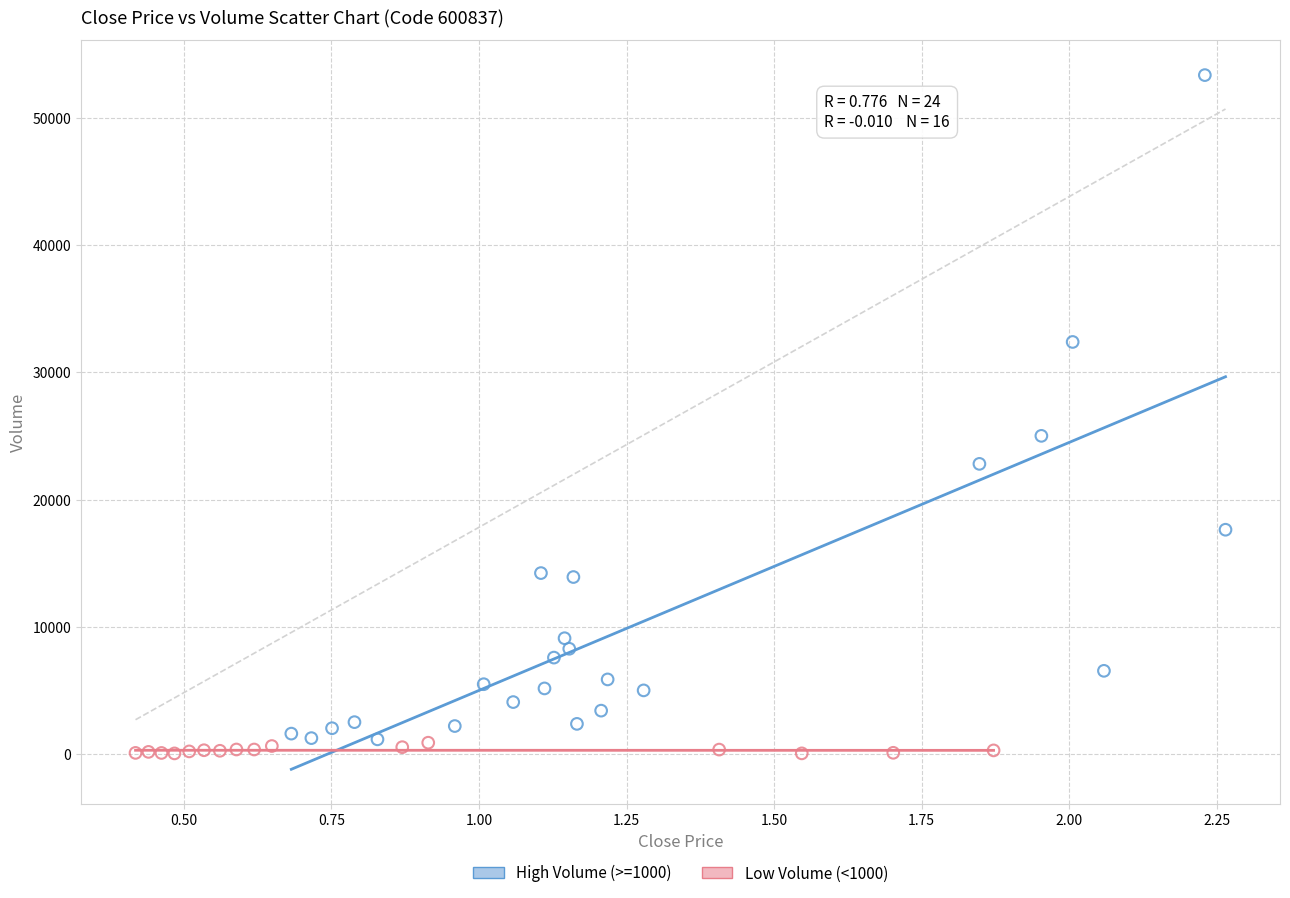

Which series has the largest Y range (max minus min)?

High Volume (>=1000)